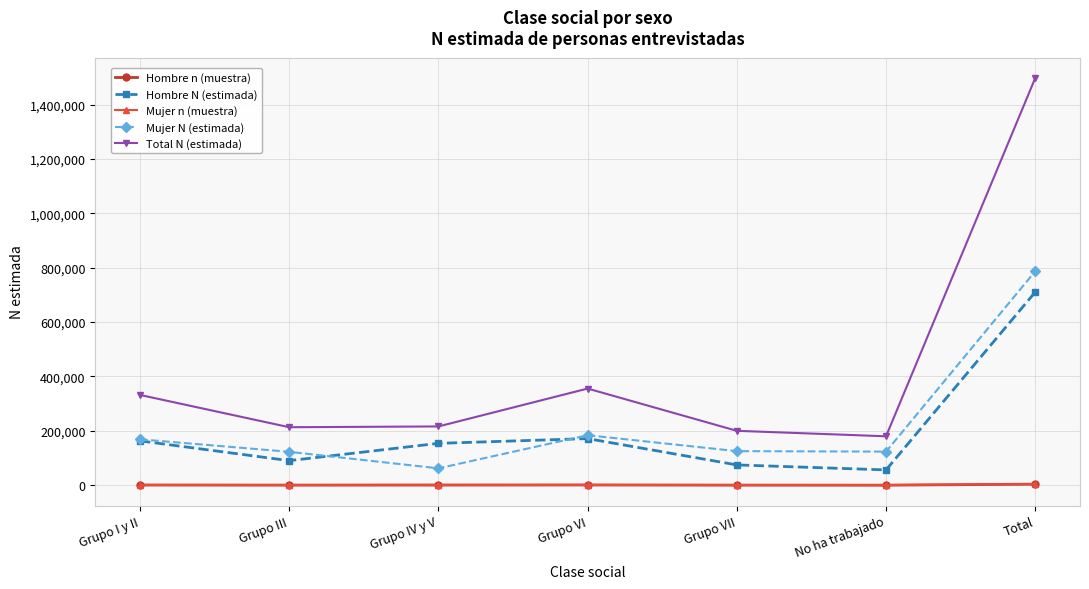

What is the smallest value displayed?

272